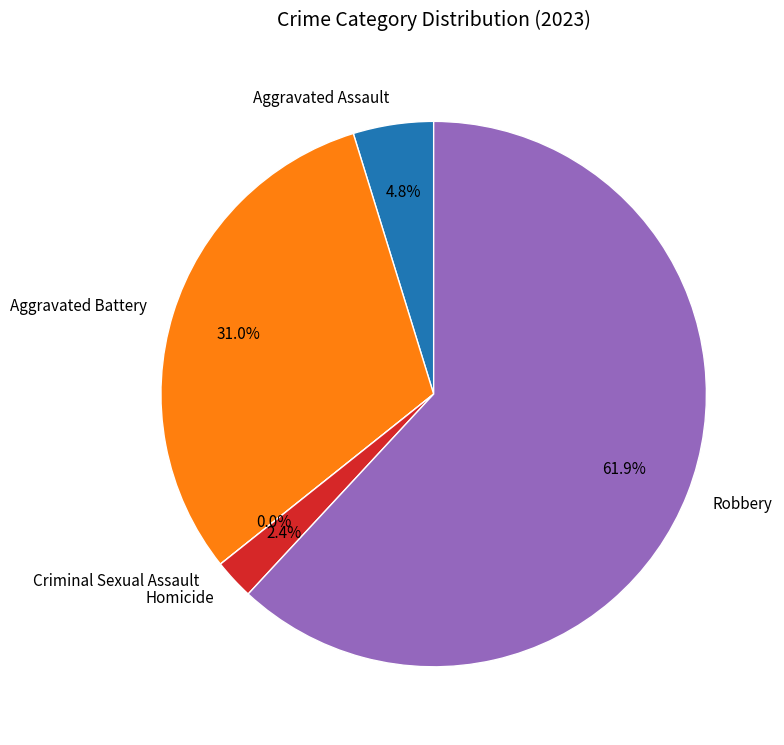

Which category has the smallest portion of the pie?

Criminal Sexual Assault